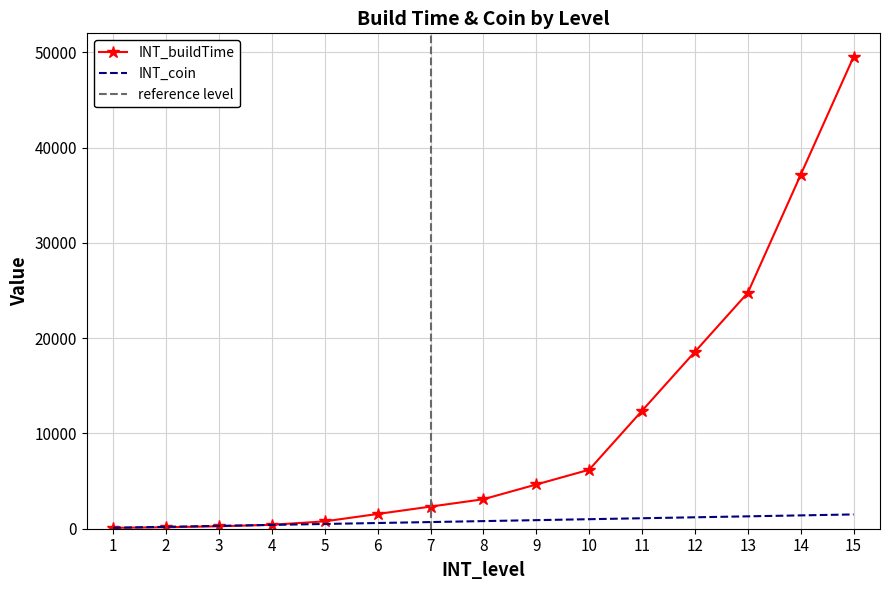

Is the value of INT_buildTime at 4 greater than the value of INT_coin at 1?

Yes